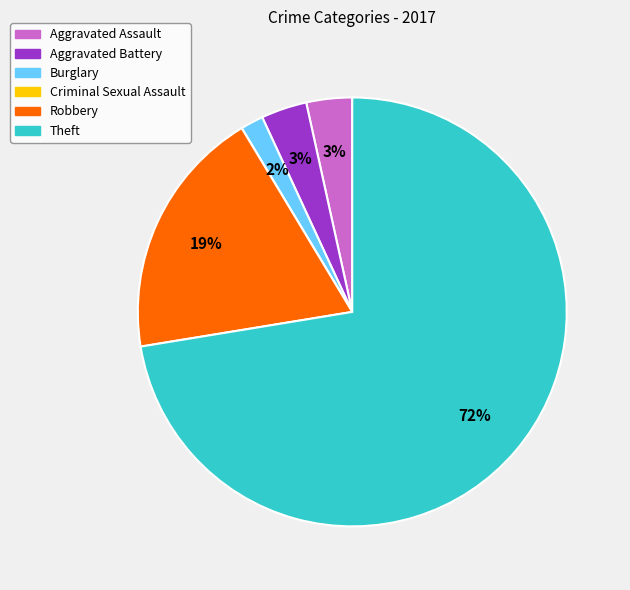

Is there any slice that represents more than half of the pie?

Yes